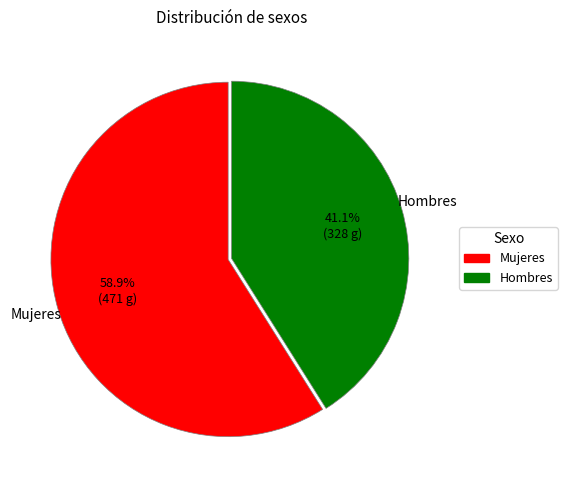

What is the largest slice in the pie chart?

Mujeres